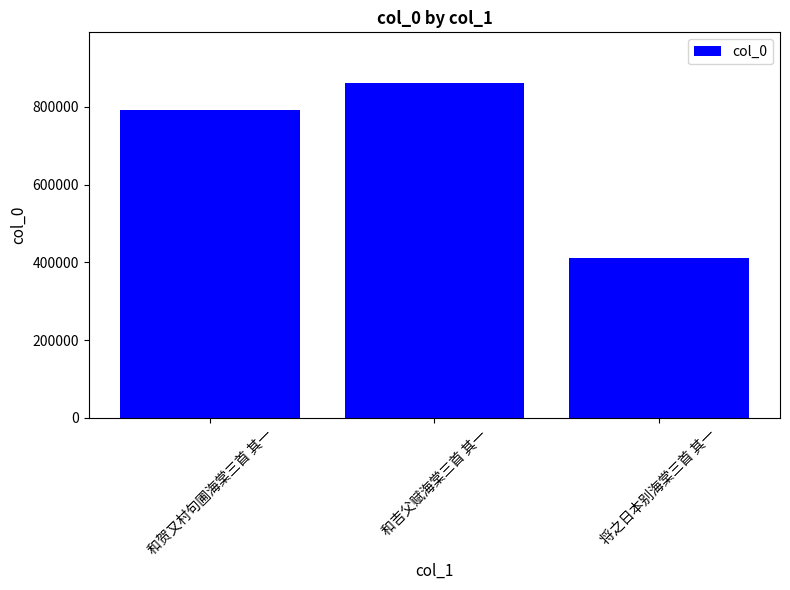

What is the smallest value displayed?

411767